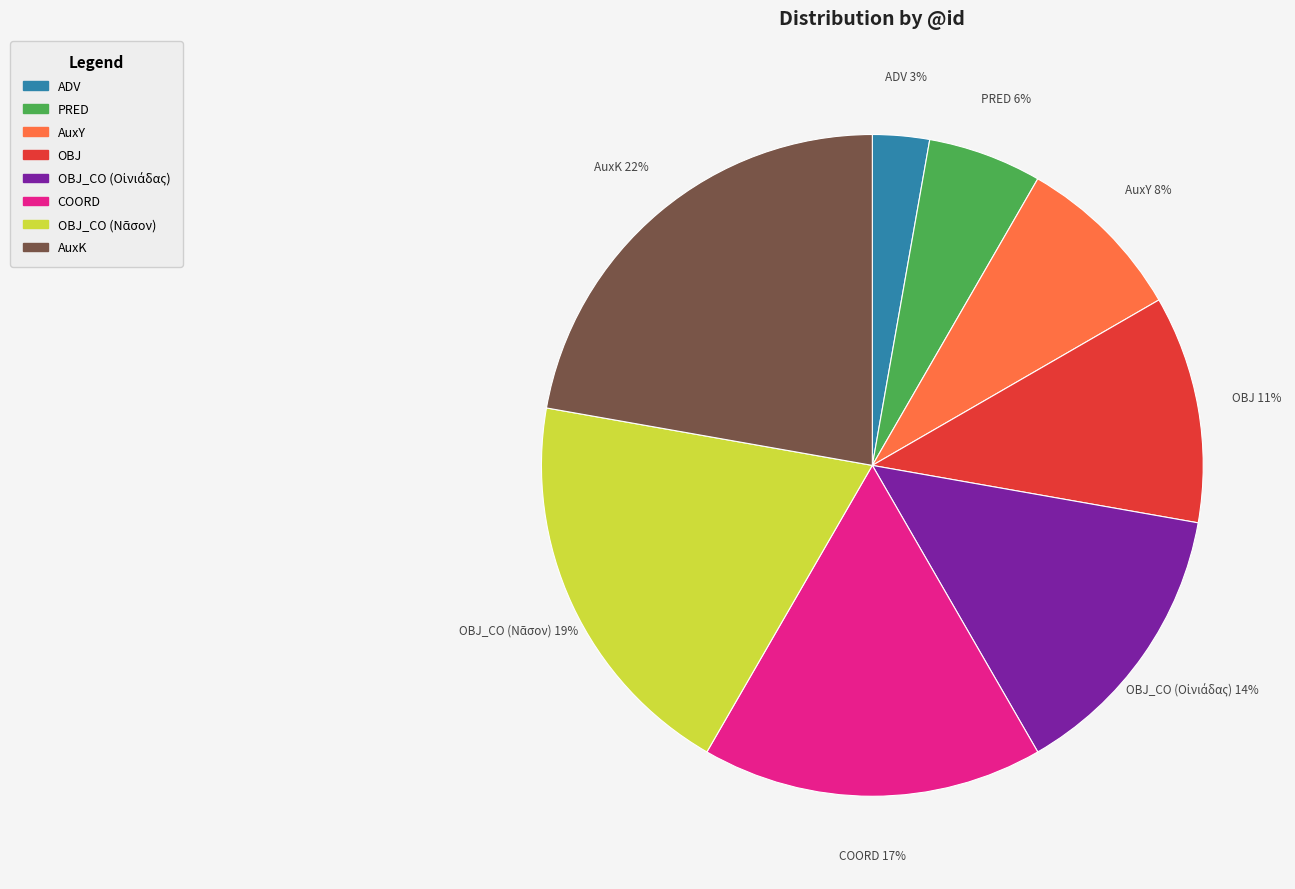

Is there a majority slice in this chart?

No